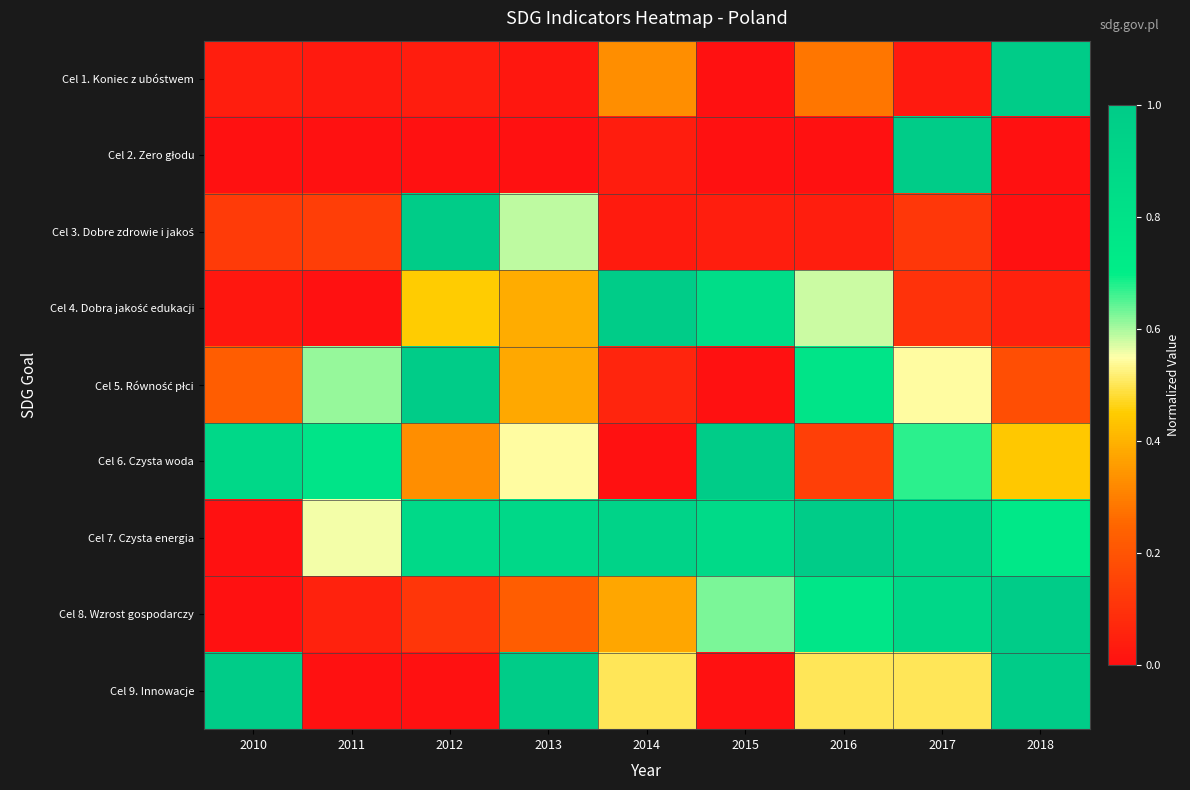

What is the total value across all series at 2016?

4.1